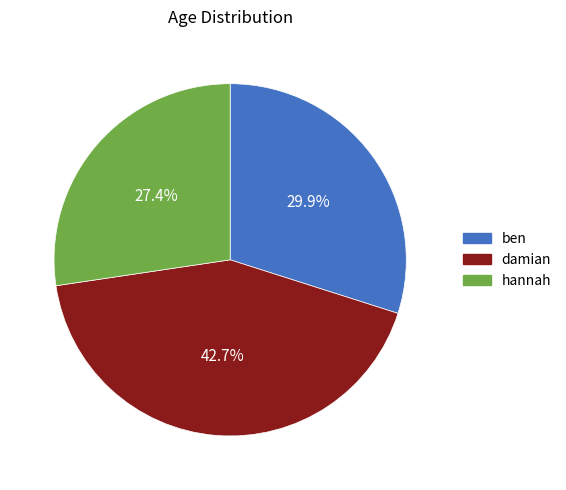

How many segments does this pie chart have?

3